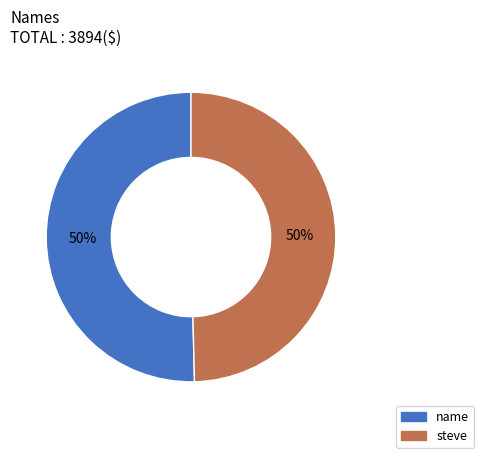

To the nearest percent, what is the combined percentage of steve and name?

100%